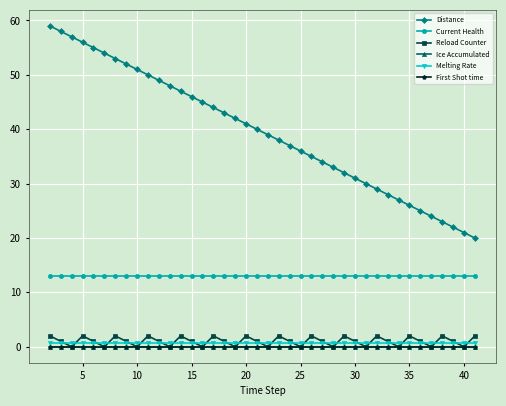

True or false: Reload Counter and First Shot time intersect in this chart.

False